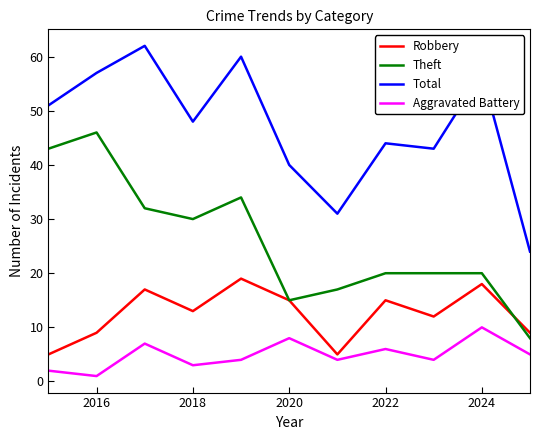

True or false: Theft and Total cross at least once.

False